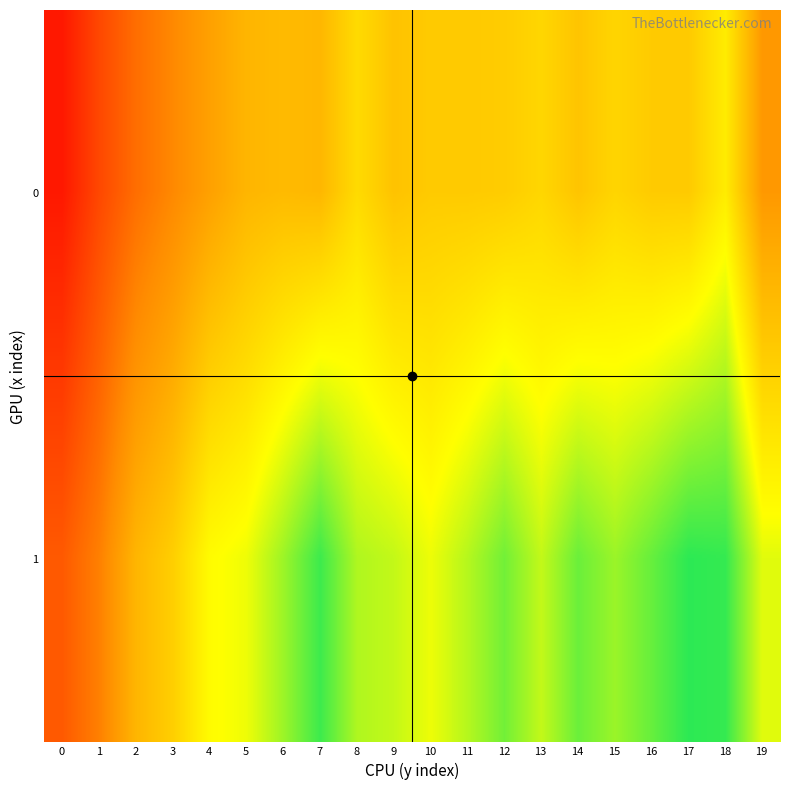

What is the difference between the highest and lowest values at 8?

35.2